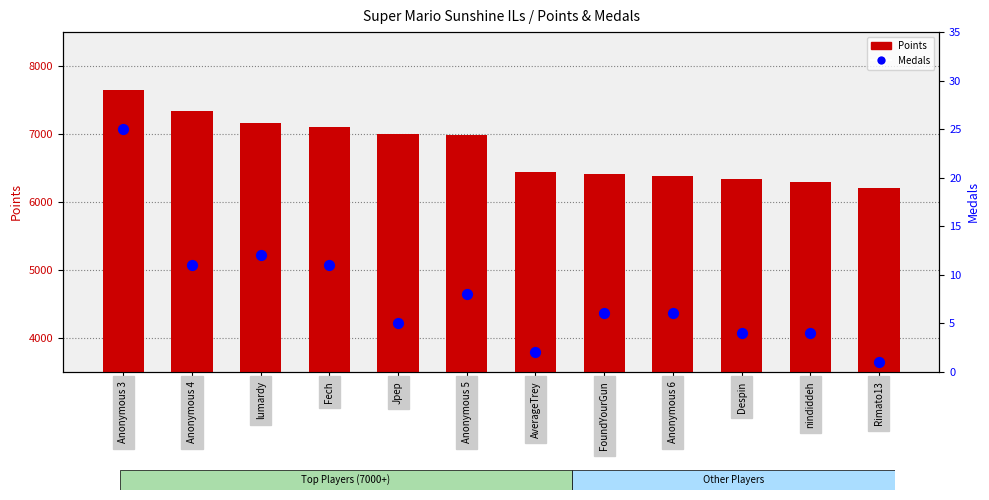

At how many categories does at least one series exceed 6992?

5